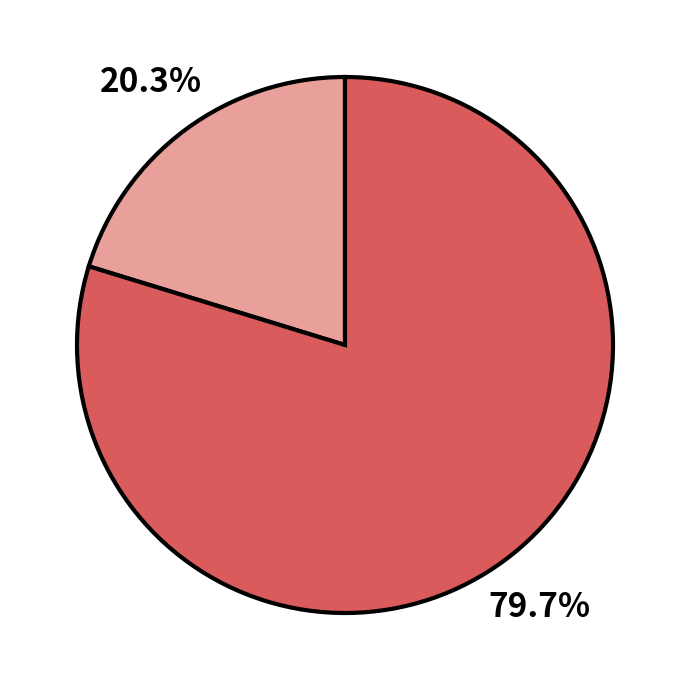

Is there any slice that represents more than half of the pie?

Yes